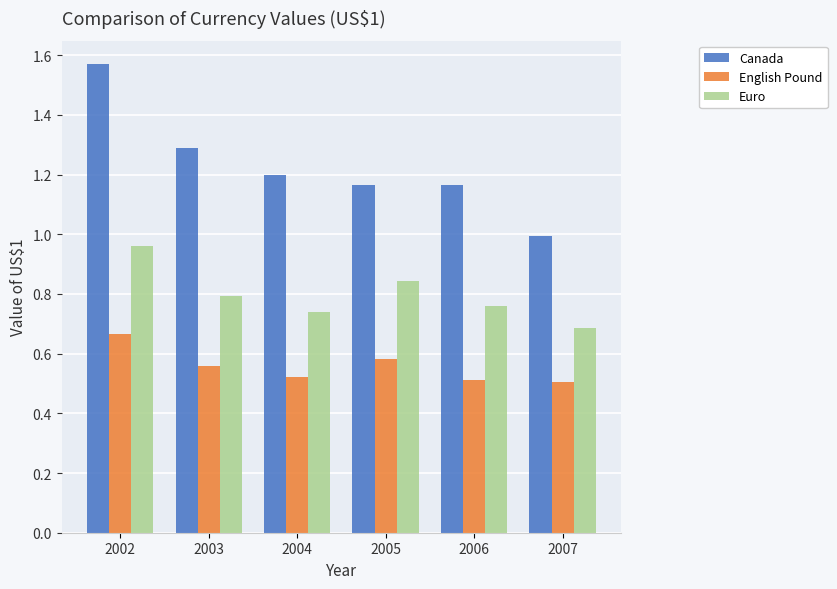

At how many categories does at least one series exceed 1?

5